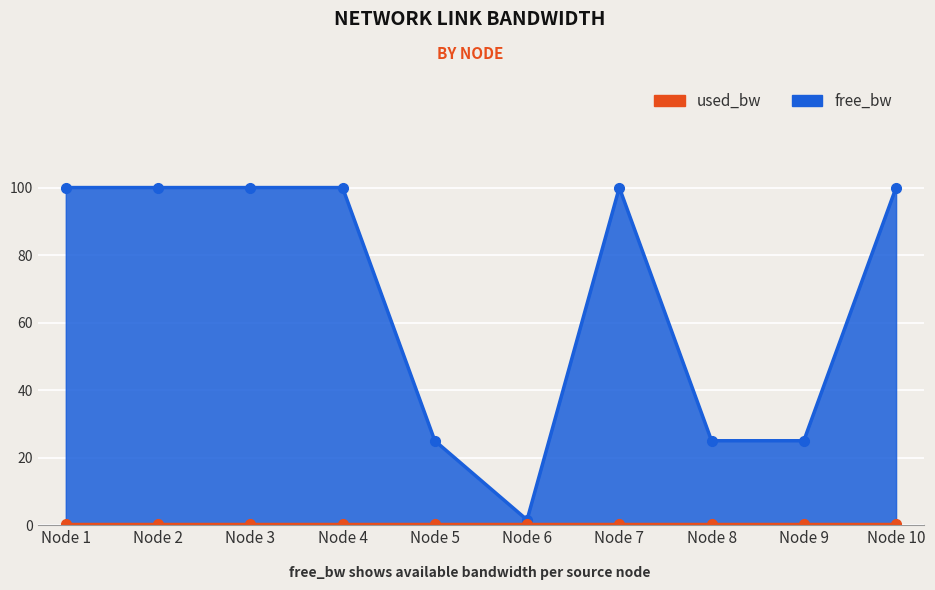

The free_bw series shows 141.3 at Node 3. True or false?

False